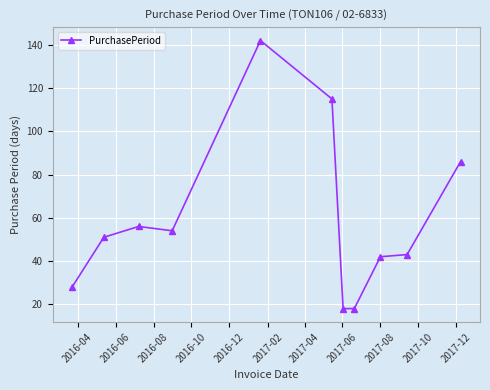

What is the average value?

59